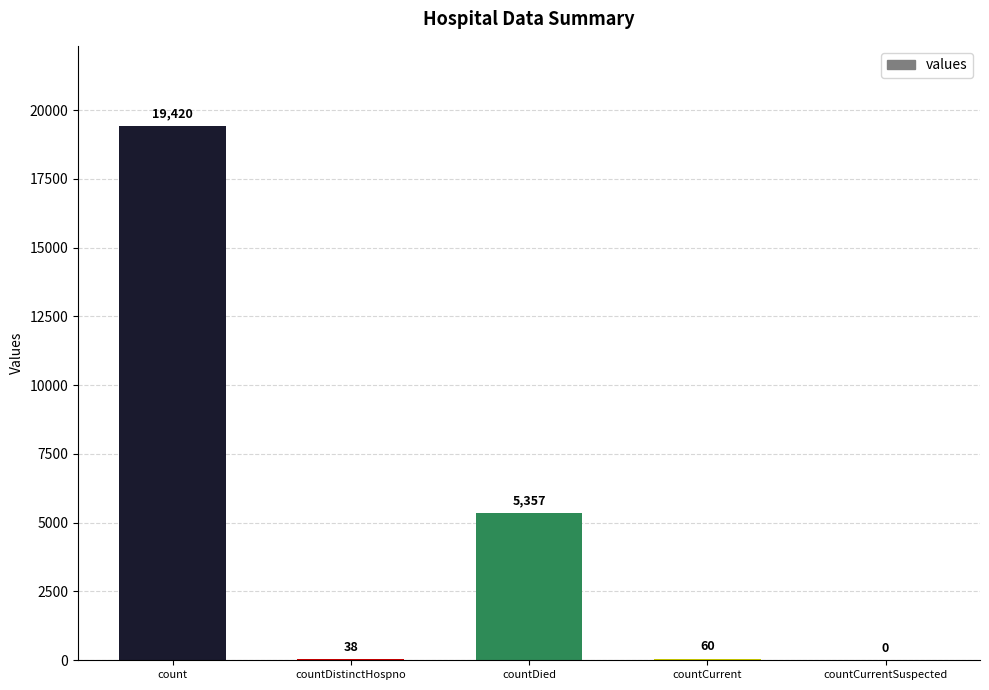

How many values are above zero?

4